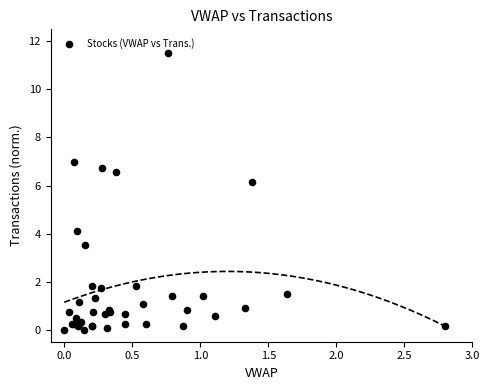

What Y value in the scatter plot is closest to 5?

4.1